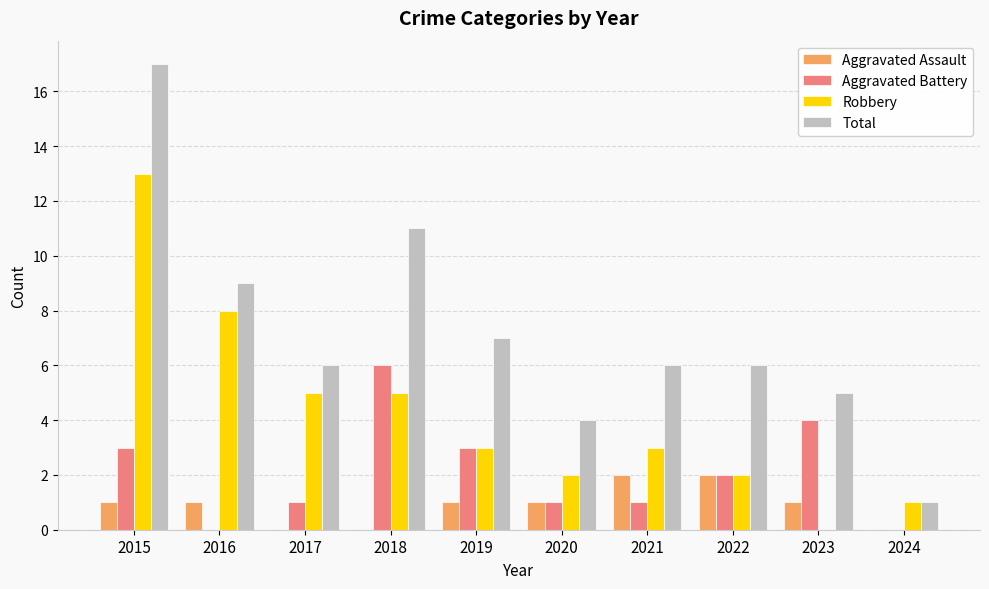

At which label does Total reach its peak?

2015